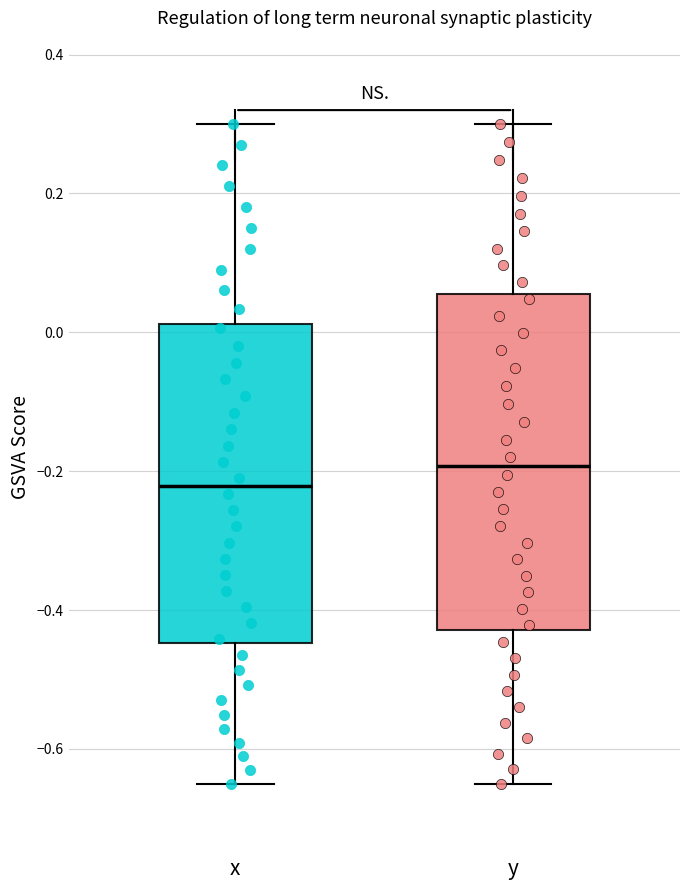

Which box is the tallest, from its lower edge to its upper edge?

y